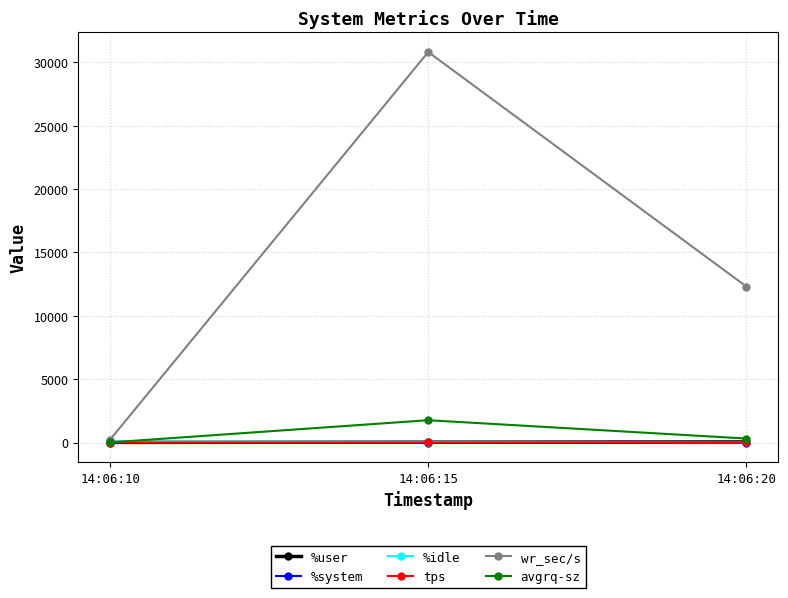

Does the chart display data point markers on the line(s)?

Yes